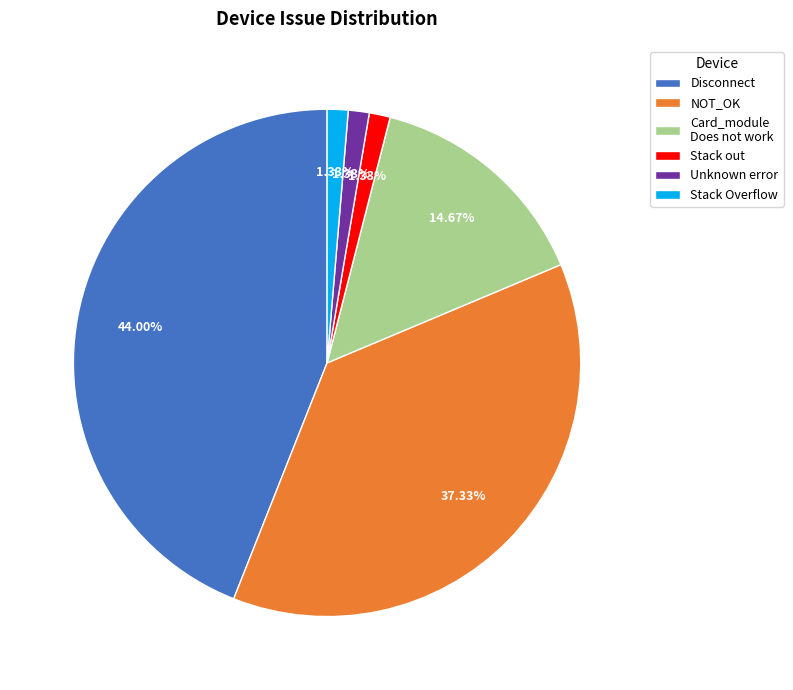

Between Stack out and Card_module Does not work, which is larger?

Card_module Does not work